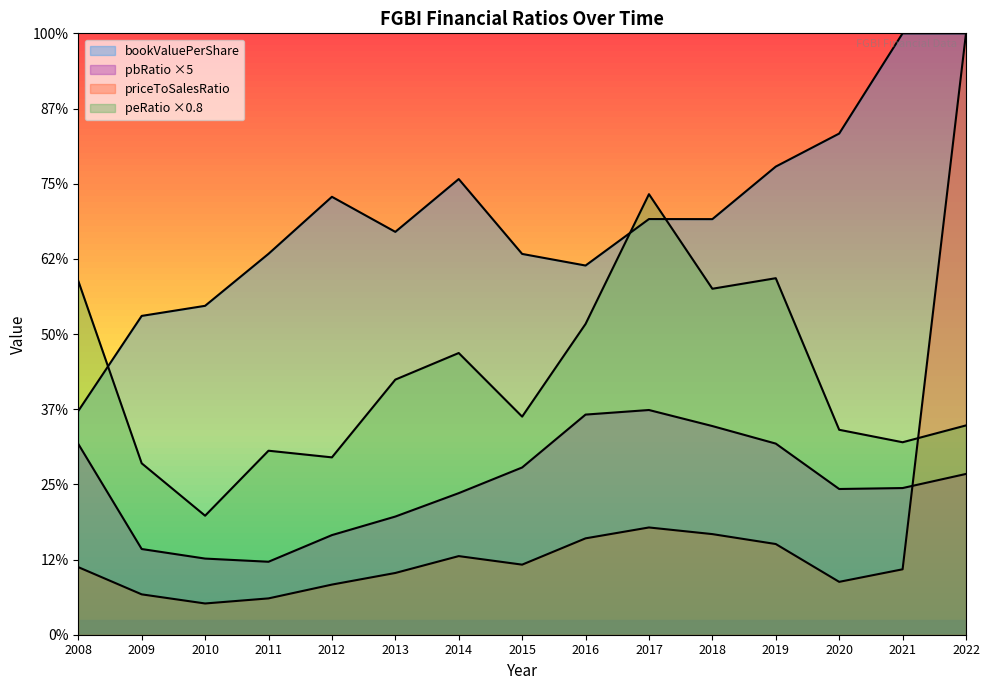

Reading right to left, transcribe all the data shown in this chart.

bookValuePerShare: 20.0	20.0	16.7	15.6	13.8	13.8	12.3	12.7	15.2	13.4	14.6	12.7	10.9	10.6	7.4
priceToSalesRatio: 20.0	2.2	1.8	3.0	3.3	3.6	3.2	2.3	2.6	2.1	1.7	1.2	1.0	1.3	2.2
peRatio: 7.0	6.4	6.8	11.9	11.5	14.7	10.3	7.3	9.4	8.5	5.9	6.1	4.0	5.7	11.8
pbRatio: 5.3	4.9	4.8	6.4	6.9	7.5	7.3	5.6	4.7	3.9	3.3	2.4	2.5	2.9	6.3